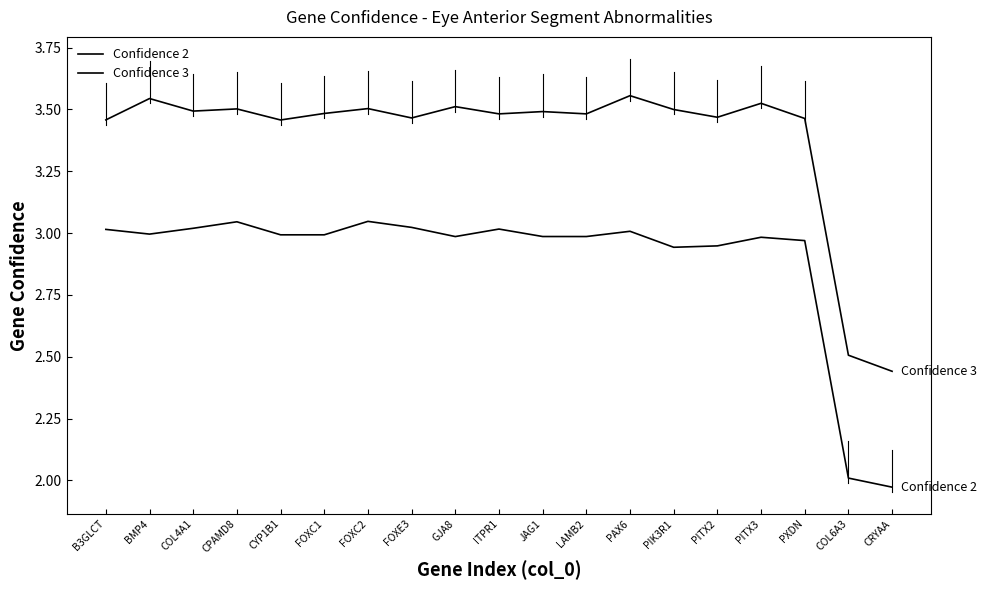

Does the chart display data point markers on the line(s)?

No